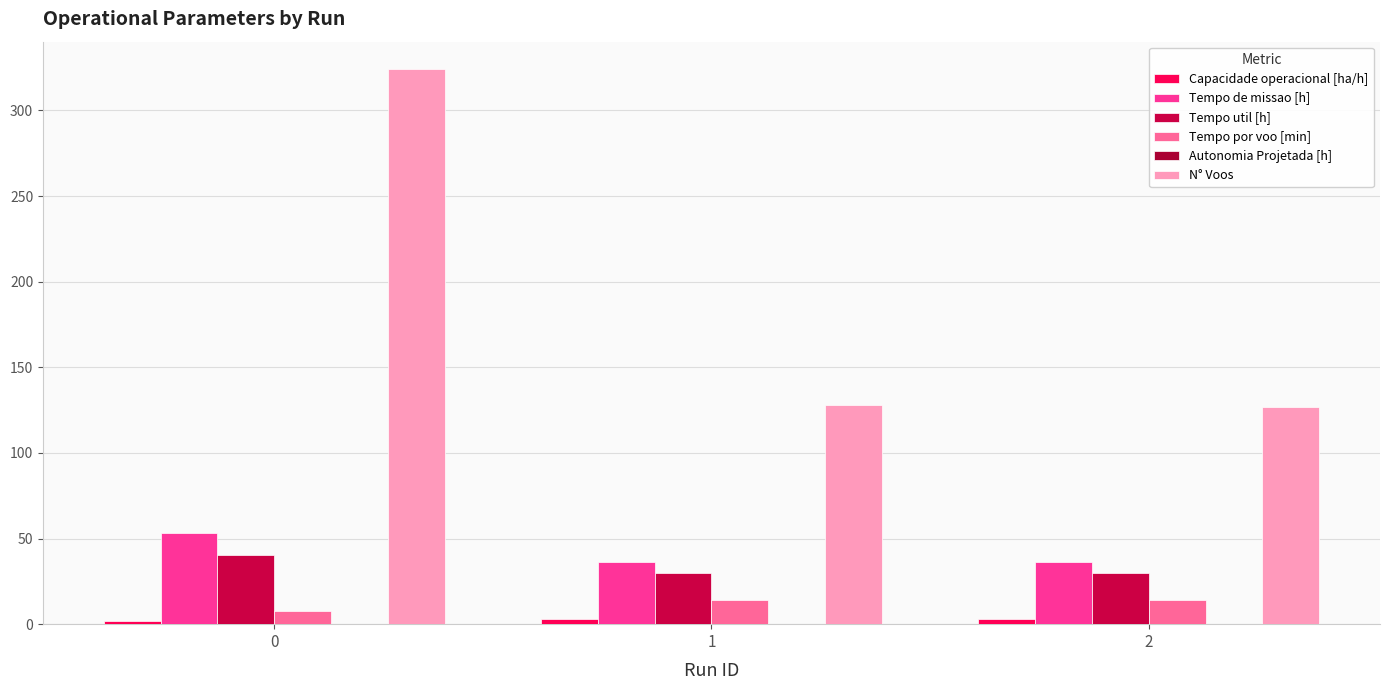

Which series has the largest total across all categories?

N° Voos